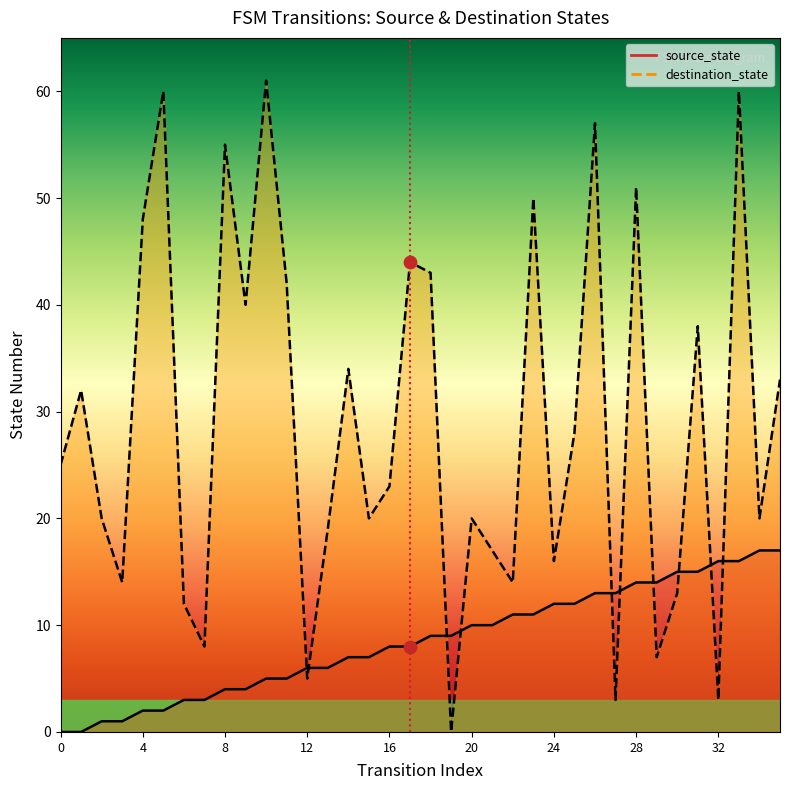

What are all the series names shown in the legend?

source_state, destination_state